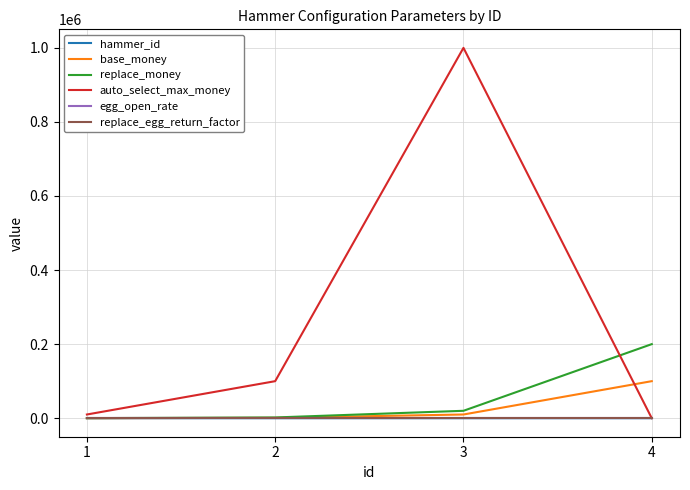

What are all the series names shown in the legend?

hammer_id, base_money, replace_money, auto_select_max_money, egg_open_rate, replace_egg_return_factor